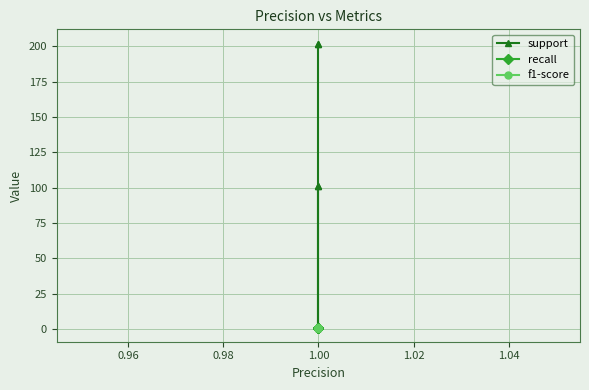

At which category is the sum across all series the highest?

1.00